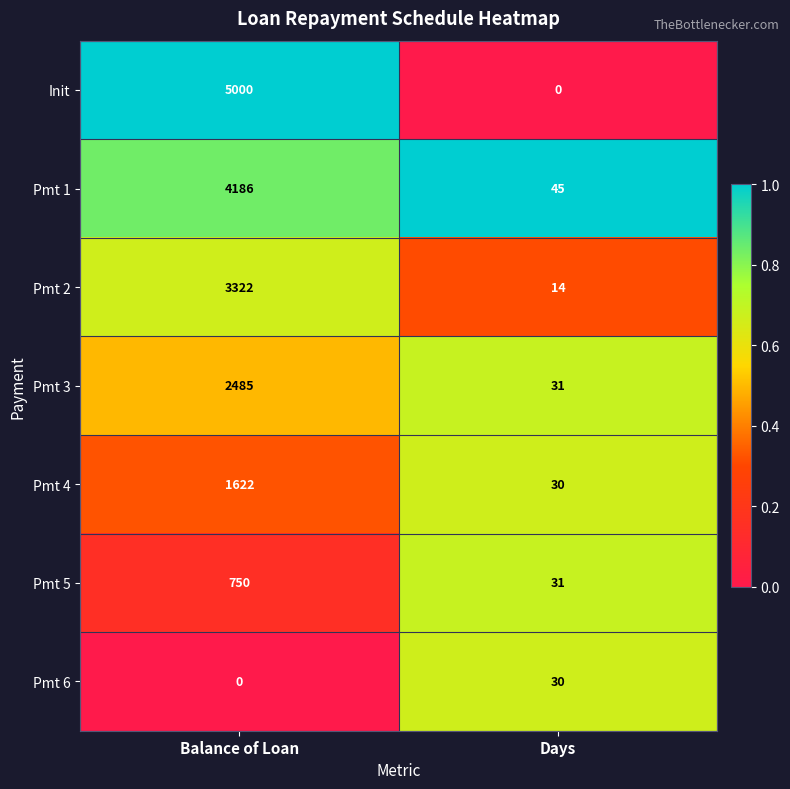

Is it true that Pmt 4 equals 2658 at Balance of Loan?

False